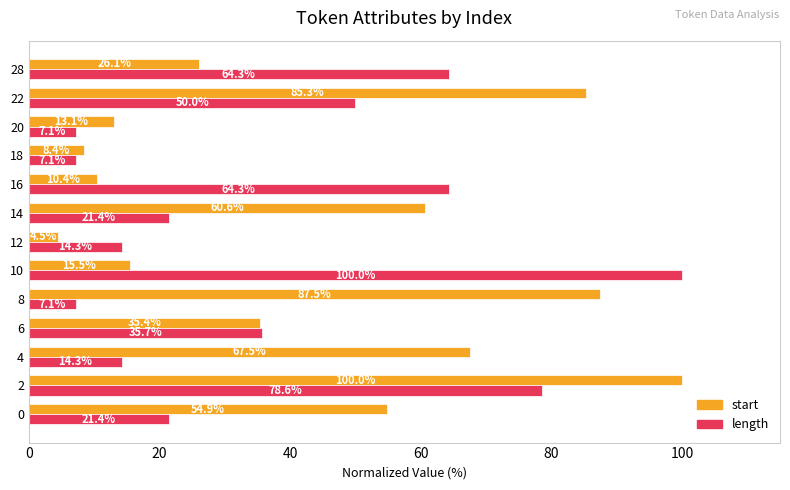

Which series has the largest total across all categories?

start